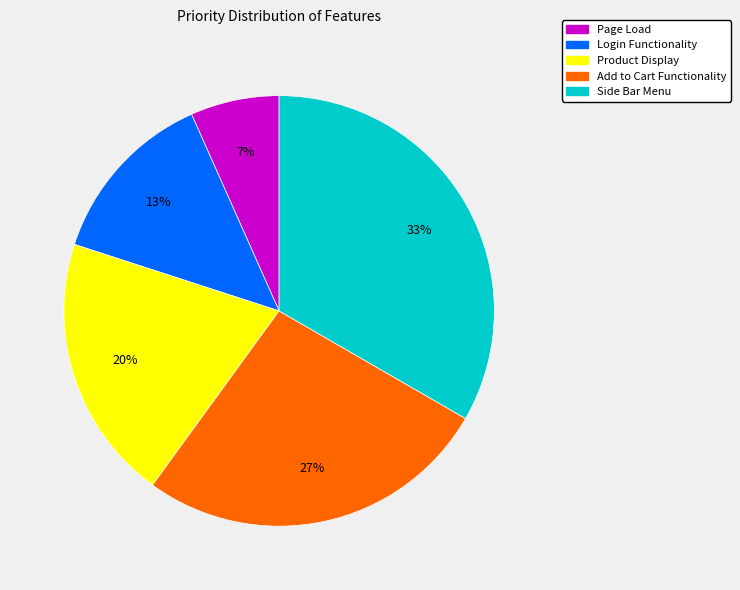

Does Product Display represent more than half of the total?

No